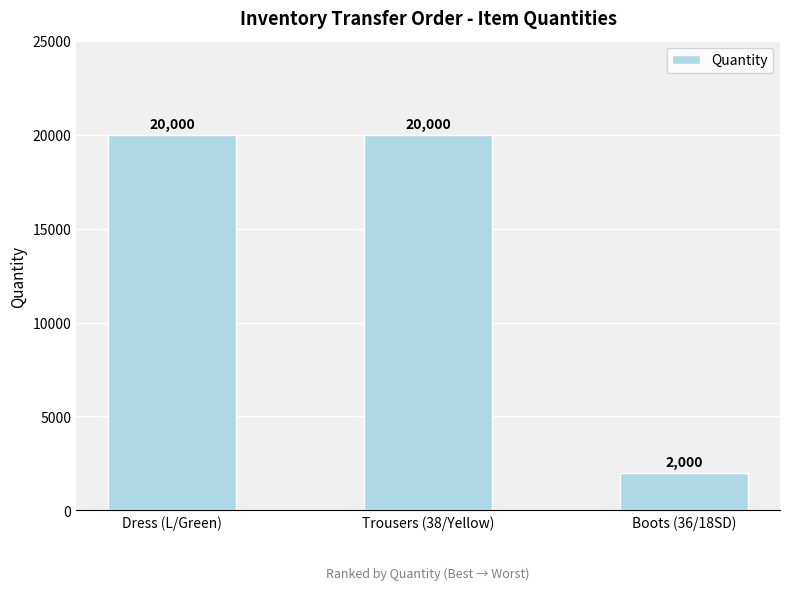

Are the bars grouped side by side (vs. stacked)?

No